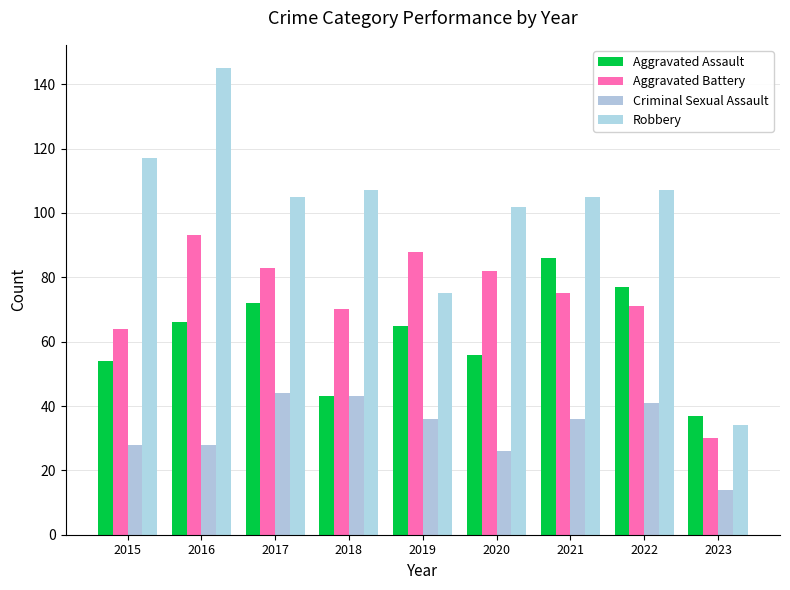

List the labels in order of Aggravated Assault value, largest first.

2021, 2022, 2017, 2016, 2019, 2020, 2015, 2018, 2023